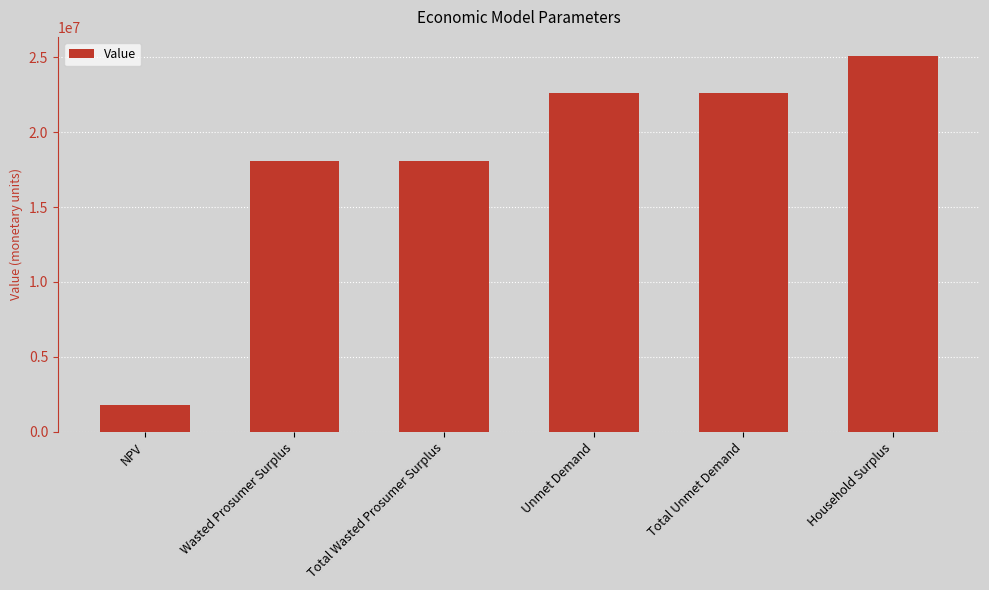

Are the bars horizontal?

No